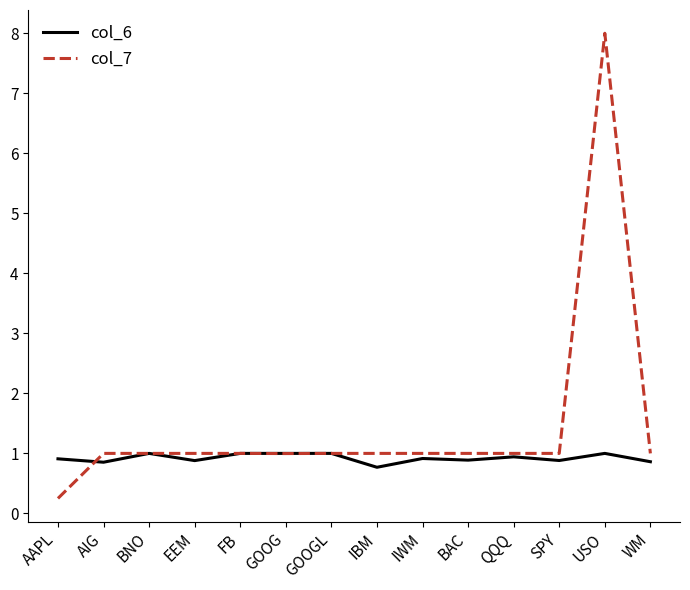

What is the total value across all series at QQQ?

1.9